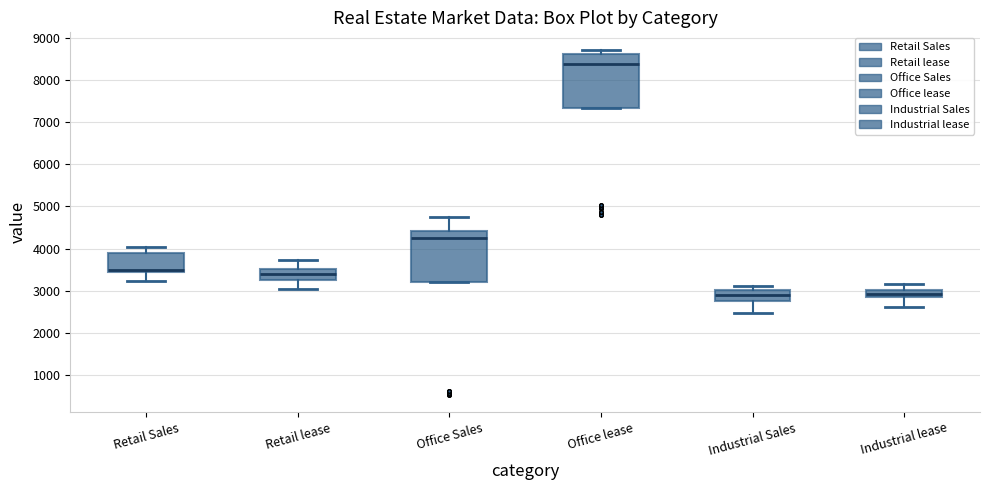

Reading left to right, transcribe this box plot: for each box, give where its median line is, the range the box spans, and where its two whiskers end, as read against the y-axis. The values are not printed on the chart, so give them approximately, as read against the axis.

Retail Sales: median 3500, box 3400 to 3900, whiskers 3200 to 4000
Retail lease: median 3400, box 3300 to 3500, whiskers 3000 to 3700
Office Sales: median 4300, box 3200 to 4400, whiskers 3200 to 4700
Office lease: median 8400, box 7300 to 8600, whiskers 7300 to 8700
Industrial Sales: median 2900, box 2800 to 3000, whiskers 2500 to 3100
Industrial lease: median 2900 (inside the box), box 2900 to 3000, whiskers 2600 to 3200